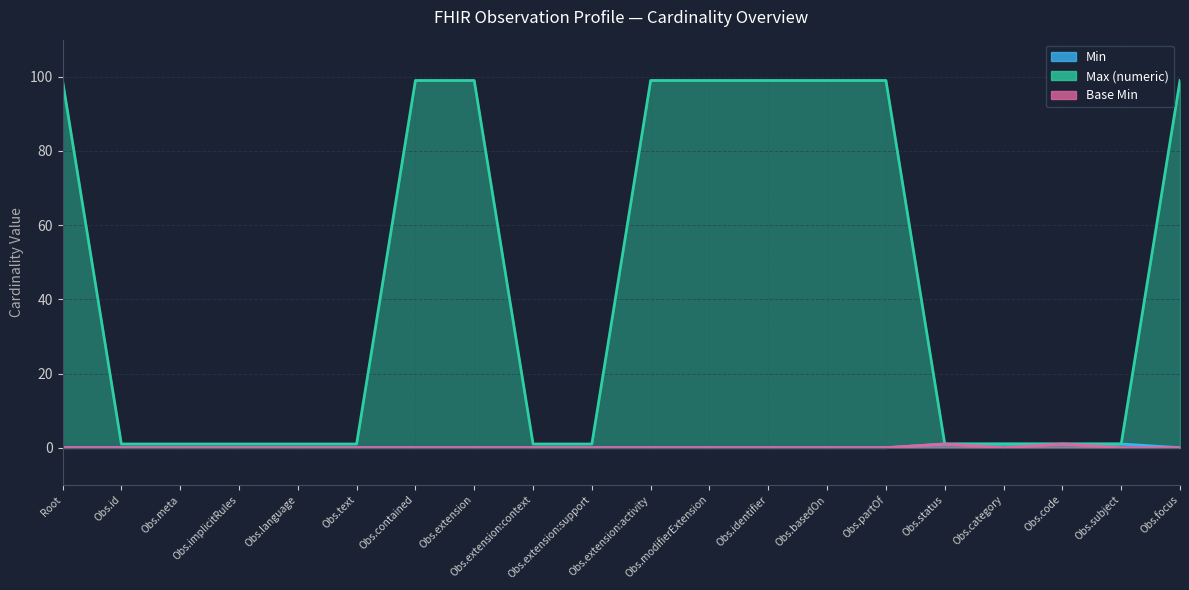

What is the average value of the Max (numeric) series?

45